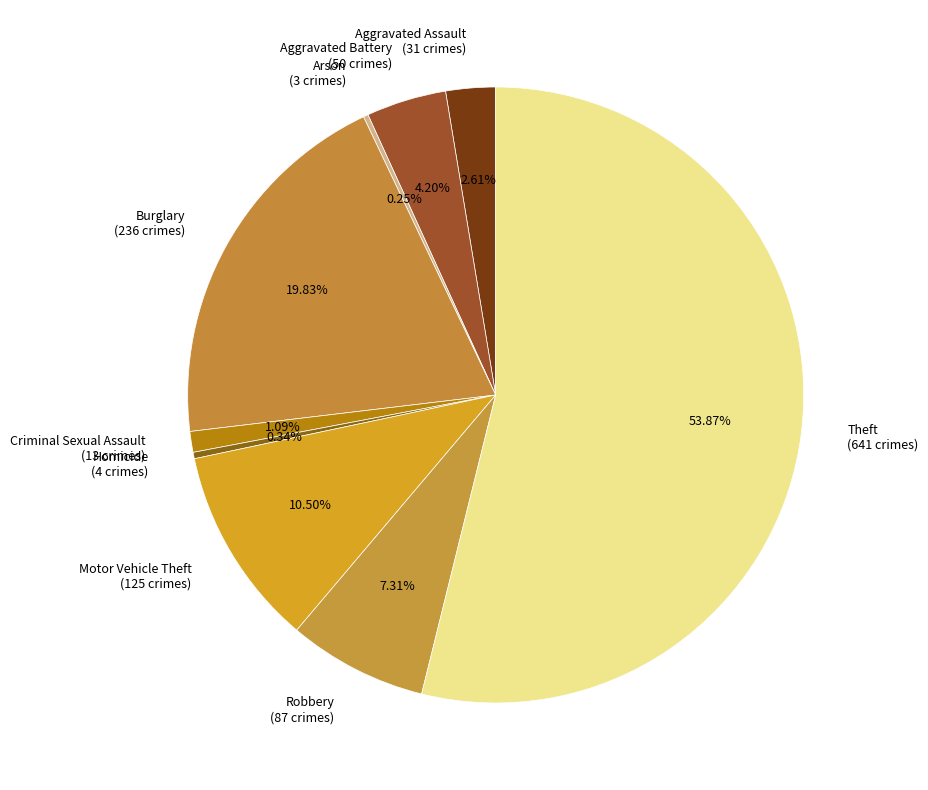

Which category has the biggest portion of the pie?

Theft